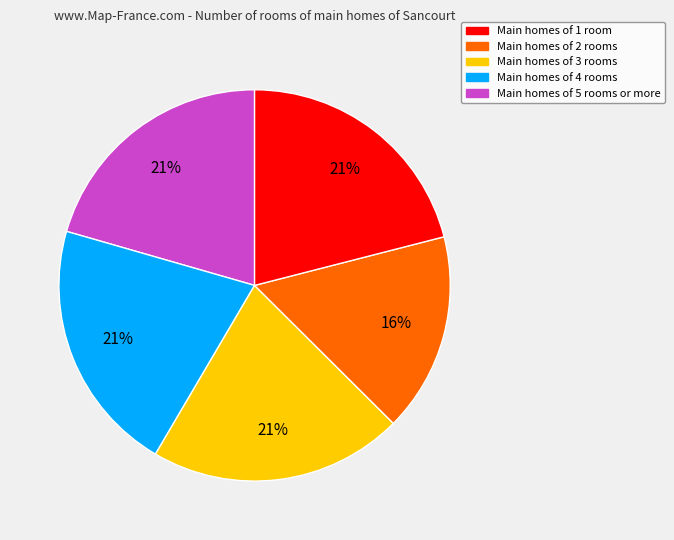

How many segments does this pie chart have?

5